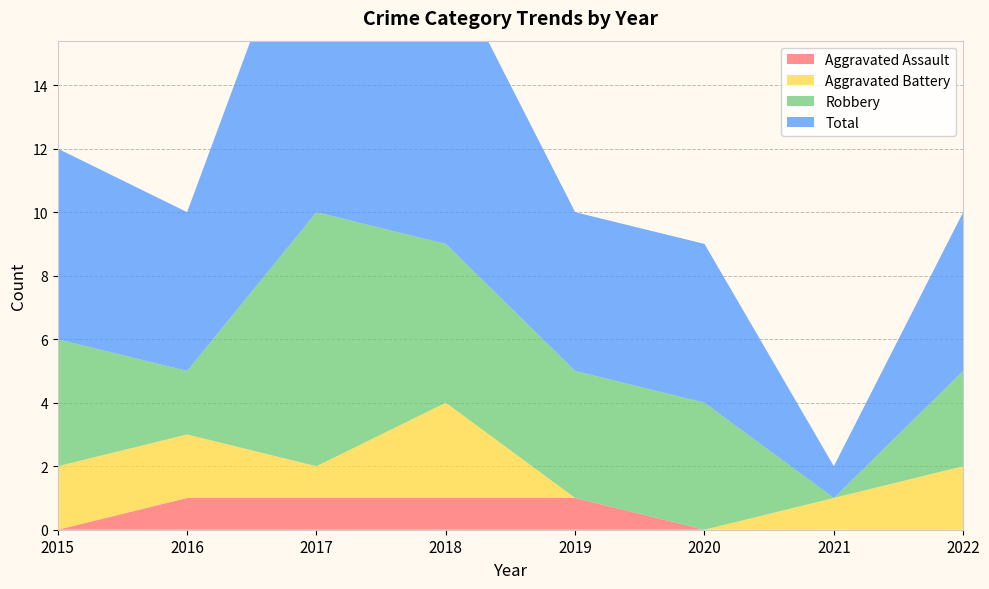

Reading left to right, what are all the values shown in this chart?

Aggravated Assault: 2015=0	2016=1	2017=1	2018=1	2019=1	2020=0	2021=0	2022=0
Aggravated Battery: 2015=2	2016=2	2017=1	2018=3	2019=0	2020=0	2021=1	2022=2
Robbery: 2015=4	2016=2	2017=8	2018=5	2019=4	2020=4	2021=0	2022=3
Total: 2015=6	2016=5	2017=11	2018=9	2019=5	2020=5	2021=1	2022=5